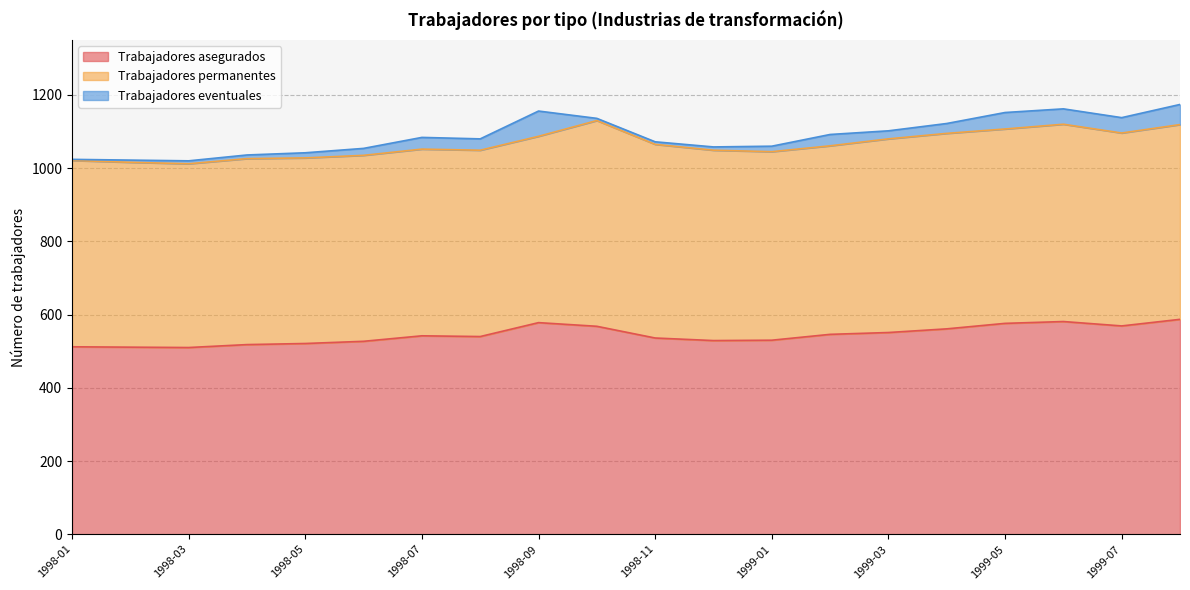

Is the value of Trabajadores asegurados at 1998-08 greater than the value of Trabajadores eventuales at 1998-01?

Yes